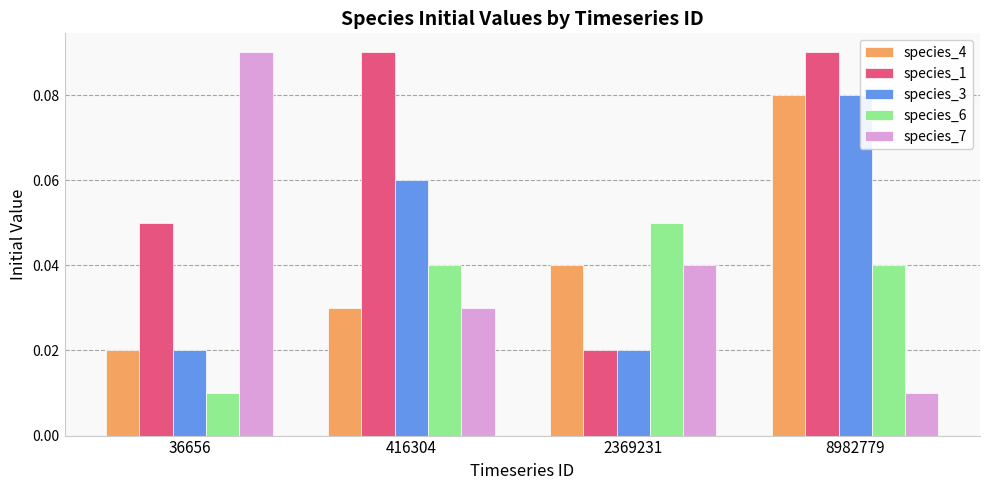

Rank the categories by species_4 value from highest to lowest.

8982779, 2369231, 416304, 36656